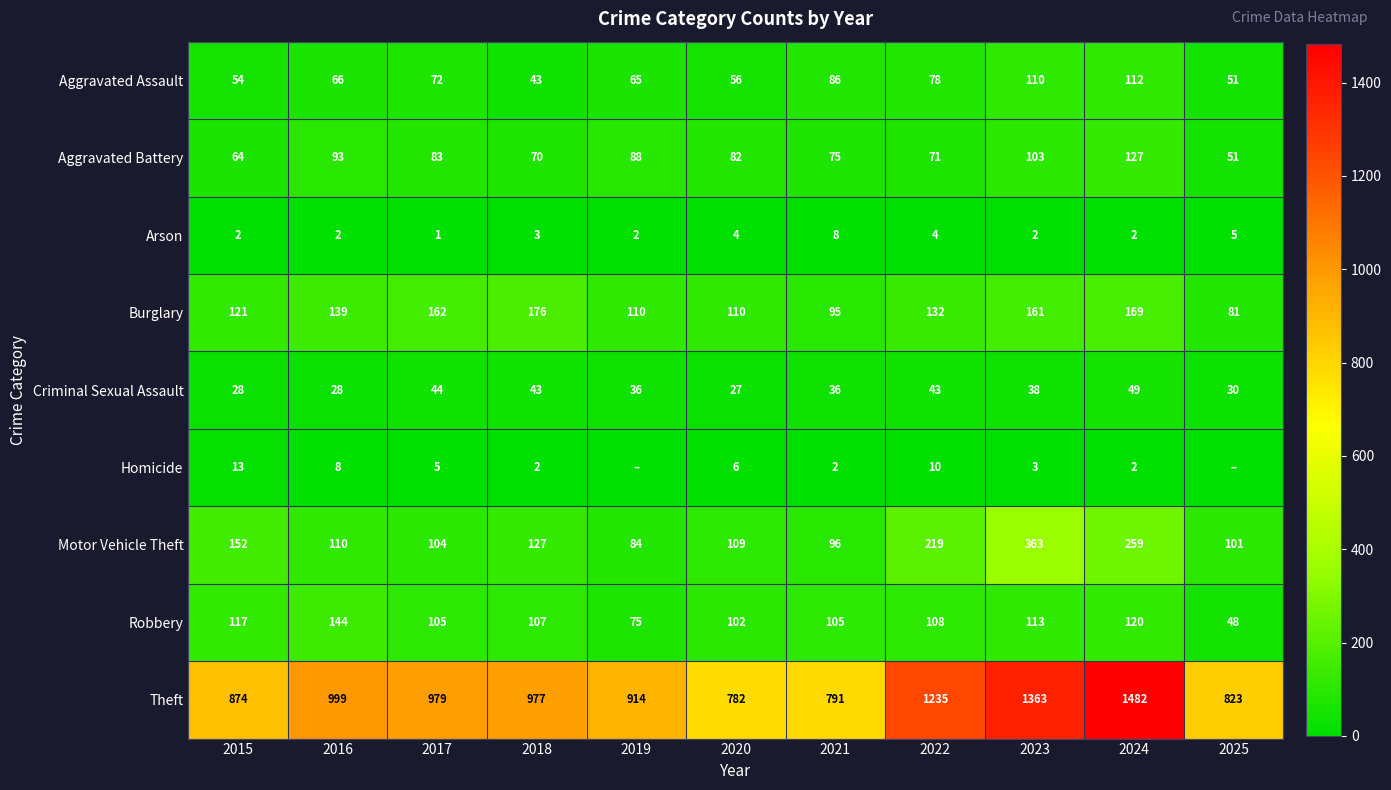

What is the difference between the second highest and second lowest values in the Criminal Sexual Assault series?

16